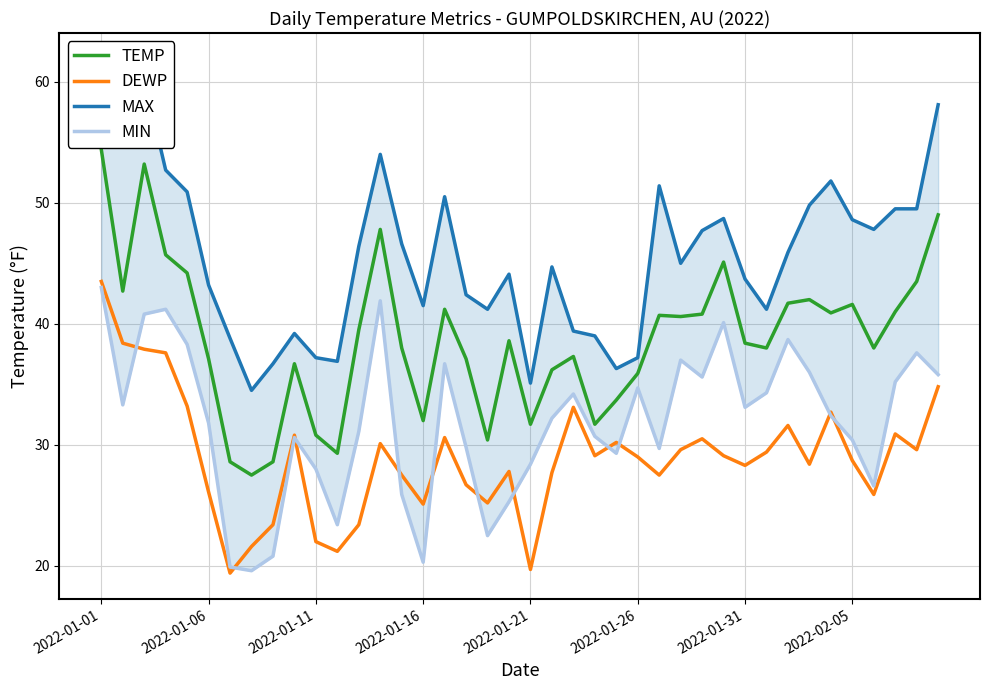

How many values in the MIN series exceed 32?

21